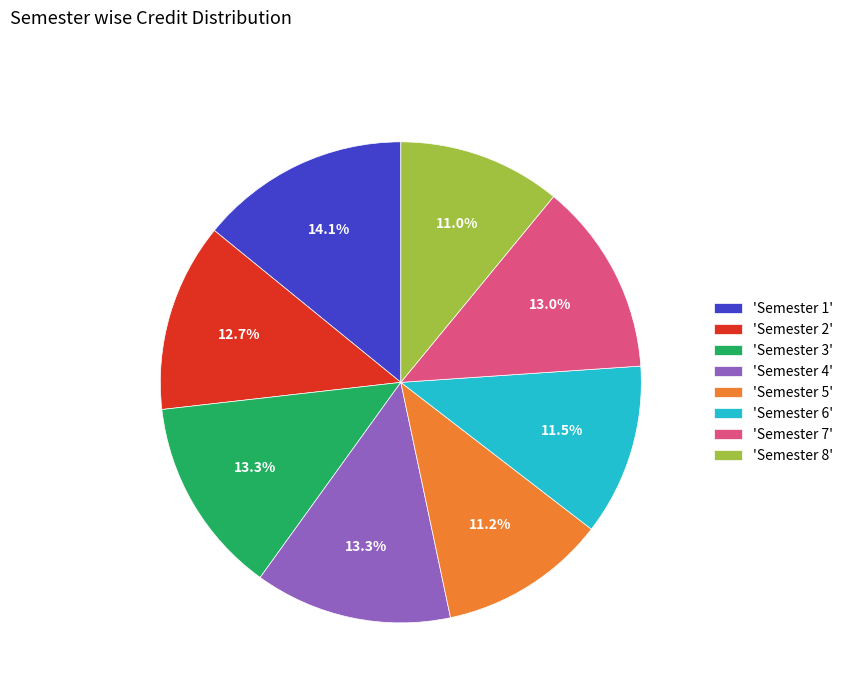

Is there any slice that represents more than half of the pie?

No